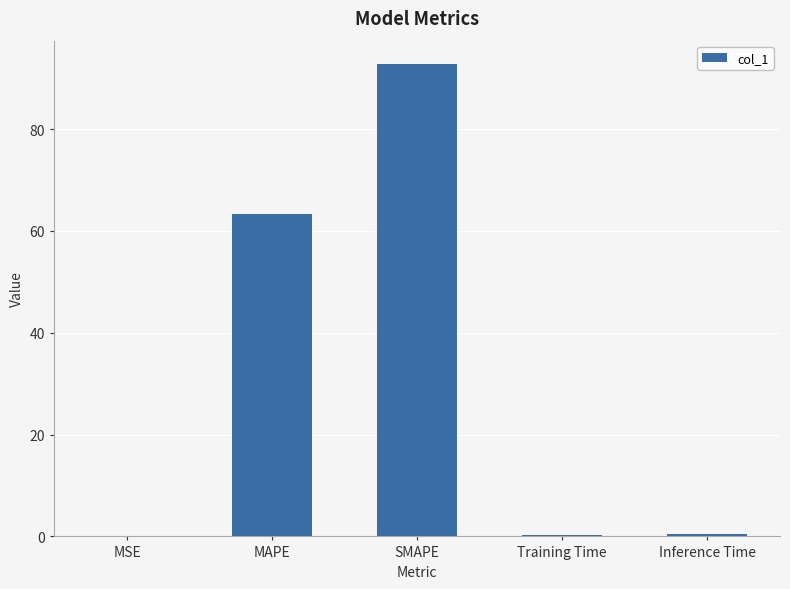

At which label is the value closest to 46?

MAPE